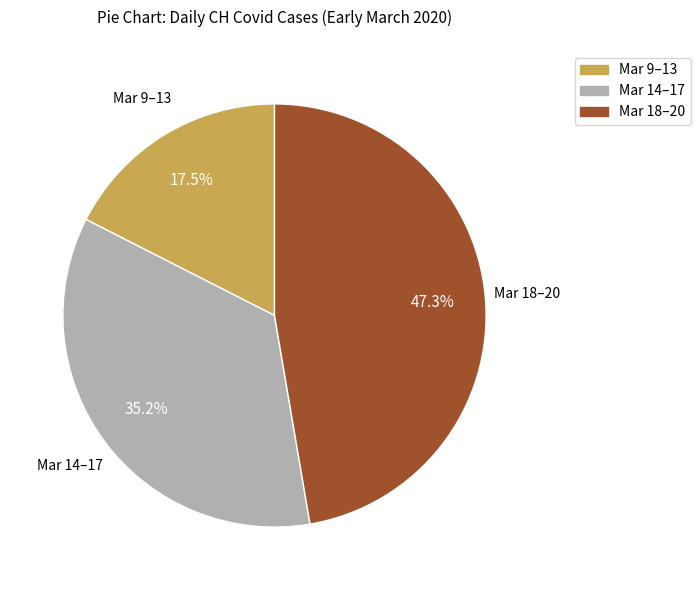

Is there a majority slice in this chart?

No